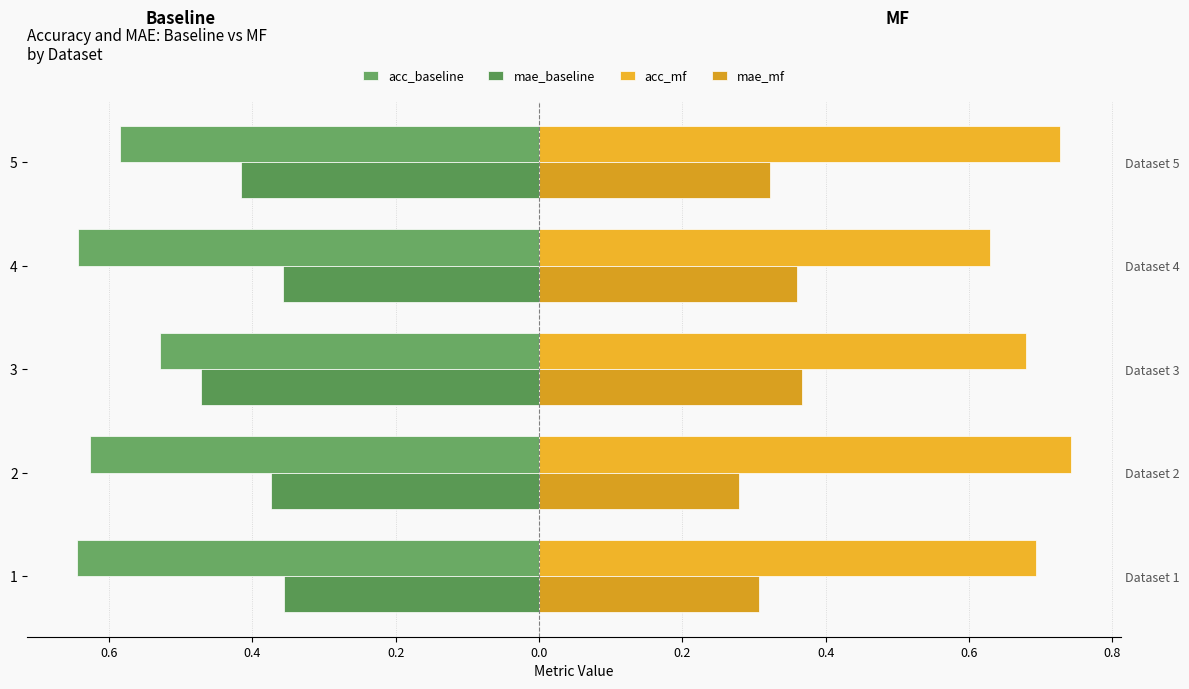

What is the value of the acc_mf bar at the 3rd from the left?

0.7